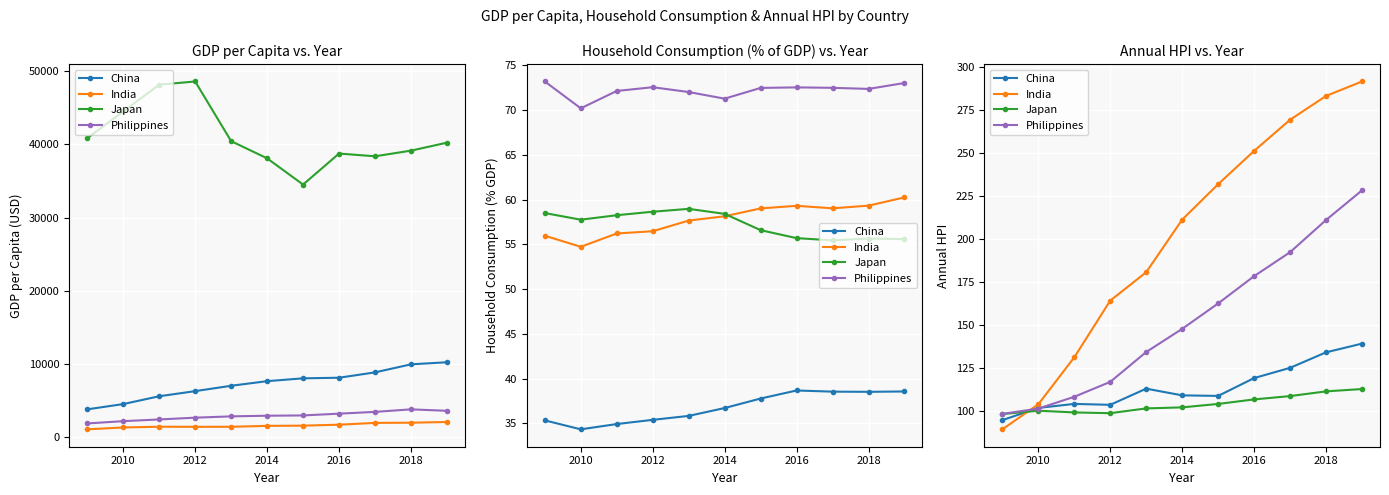

Which series has the widest spread of values?

India